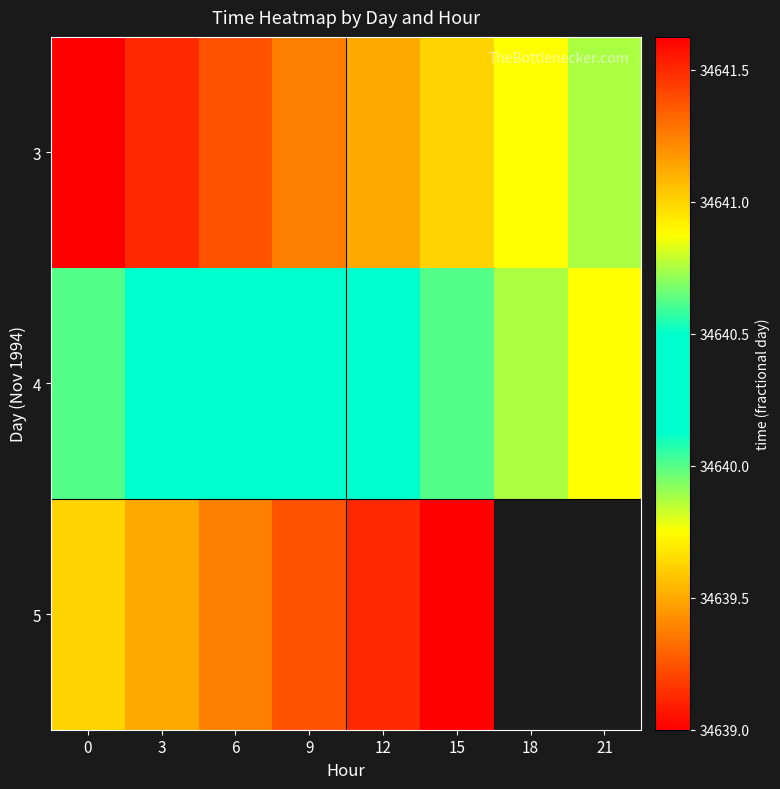

What is the sum of the 4 values at 21 and 15?

69281.5